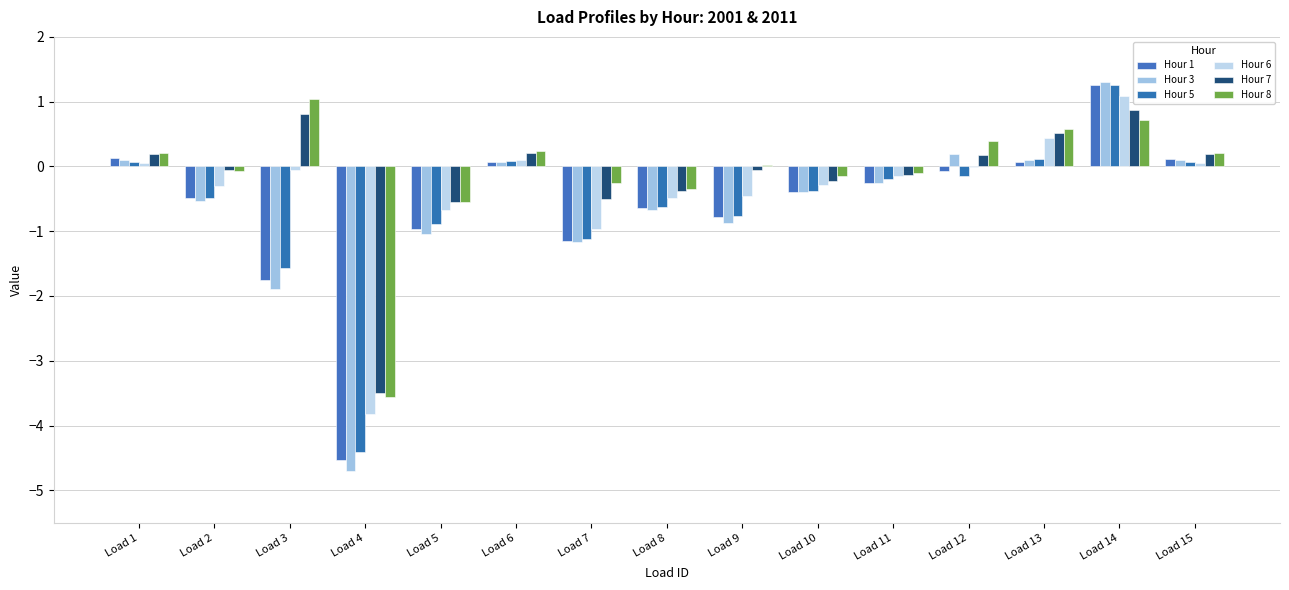

What is the total value across all series at Load 6?

0.8